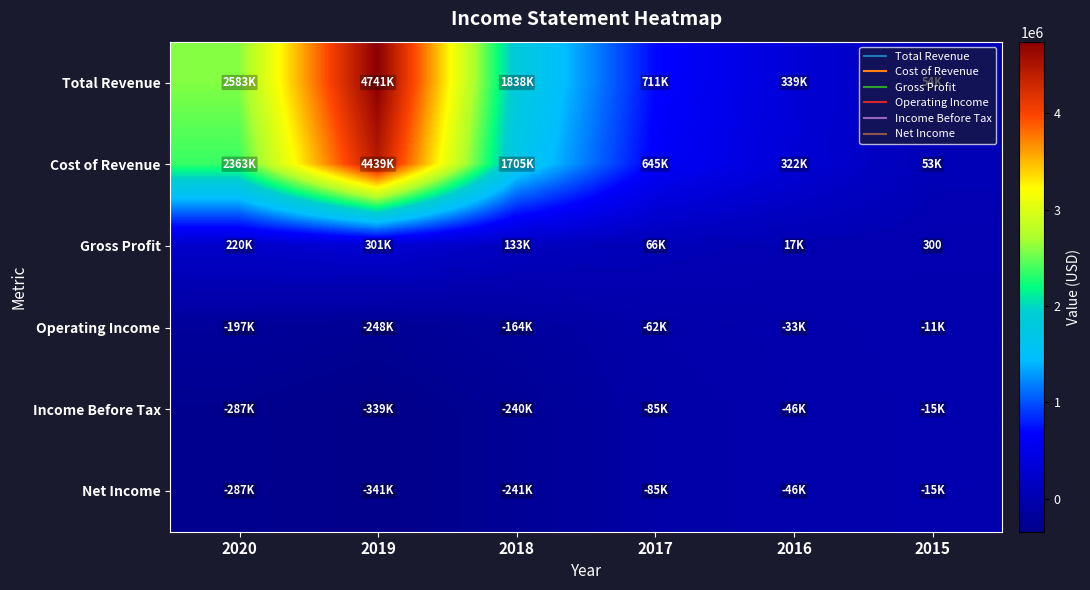

Read the Total Revenue value at 2016.

338700